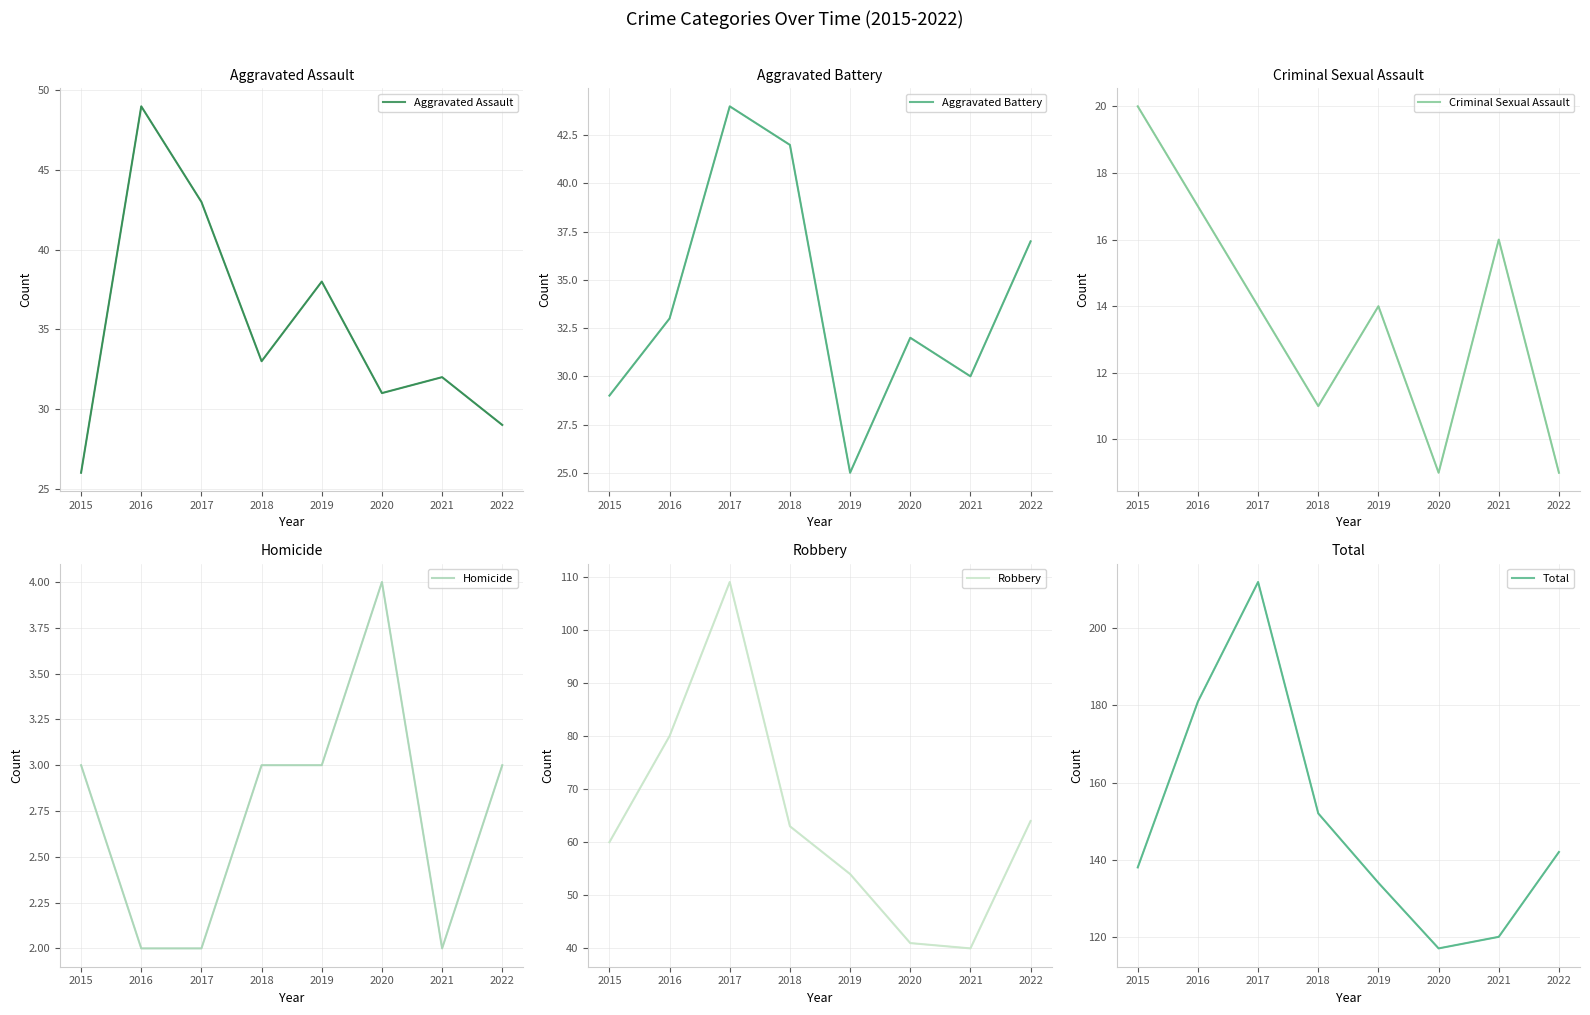

What is the minimum value shown in the chart?

2